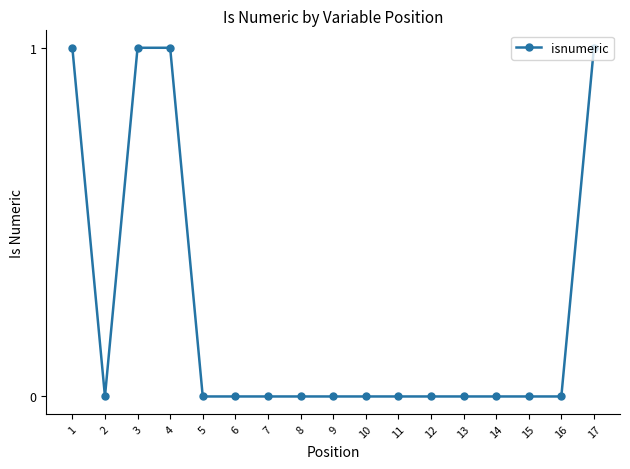

Is it true that the value at 3 is 1?

True